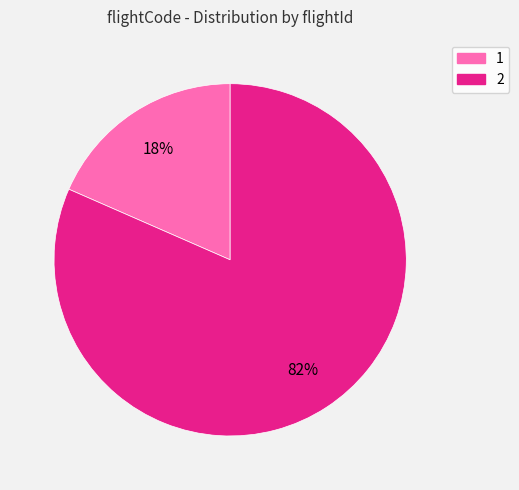

Do 2 and 1 together represent more than half of the pie?

Yes